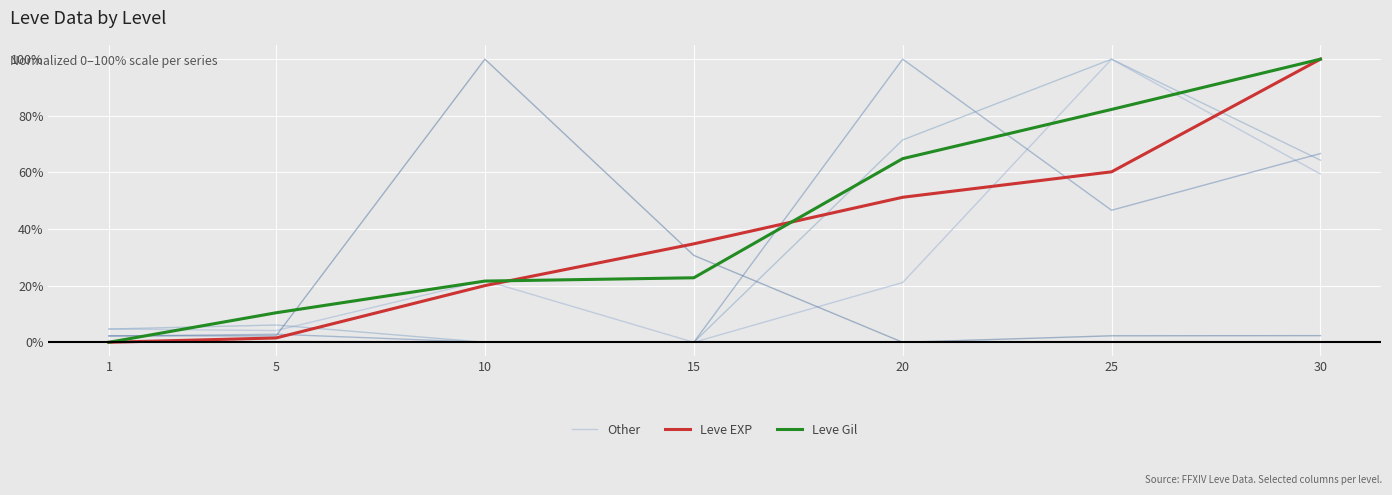

What is the sum of all Leve EXP values?

267.7